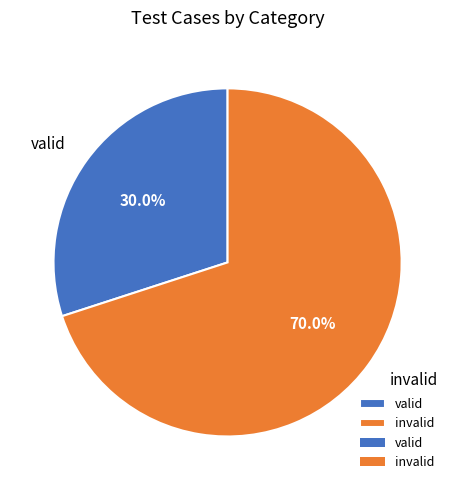

What portion of the pie excludes invalid?

30.0%